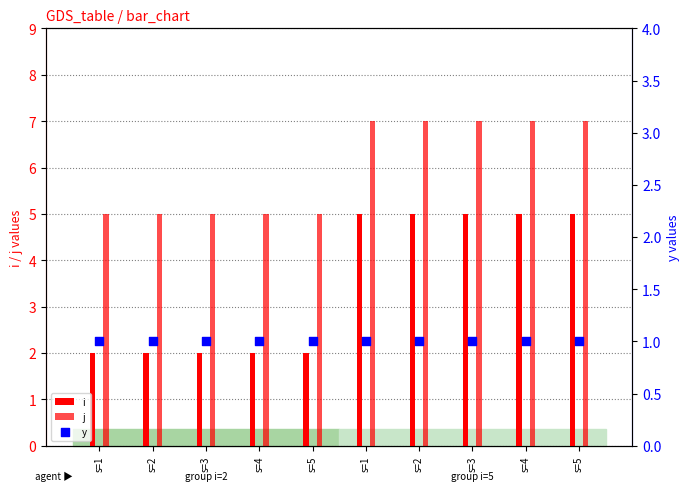

Which series contains the lowest Y value?

y